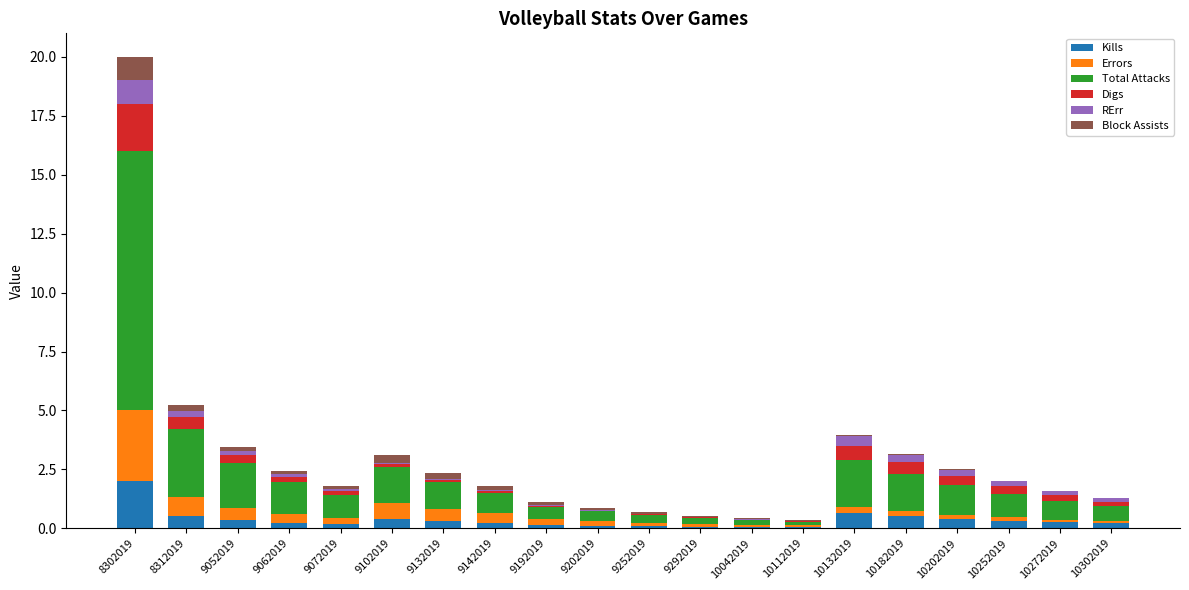

What is the highest value of the Kills series?

2.0